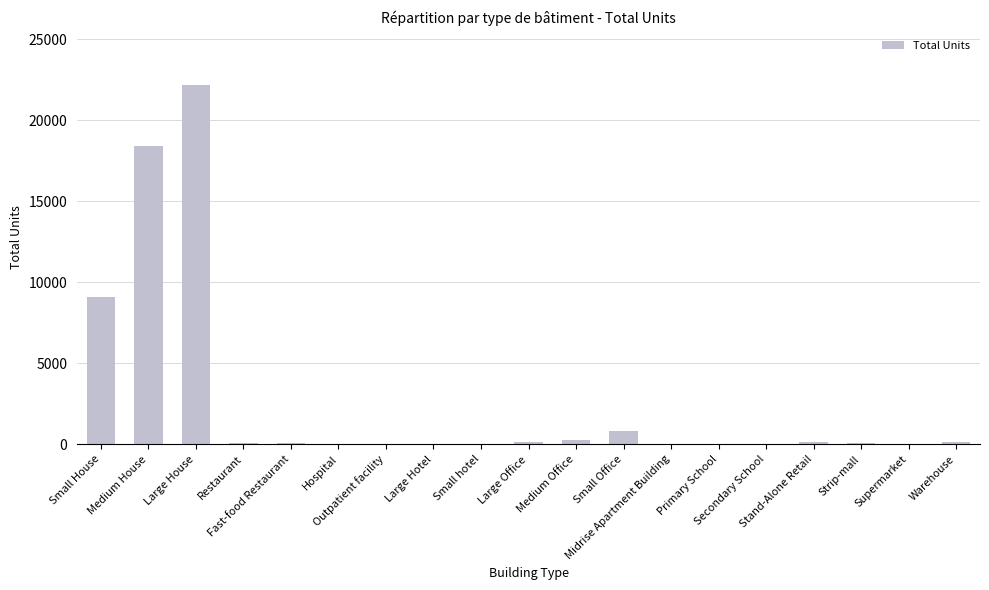

What is the greatest value displayed?

22184